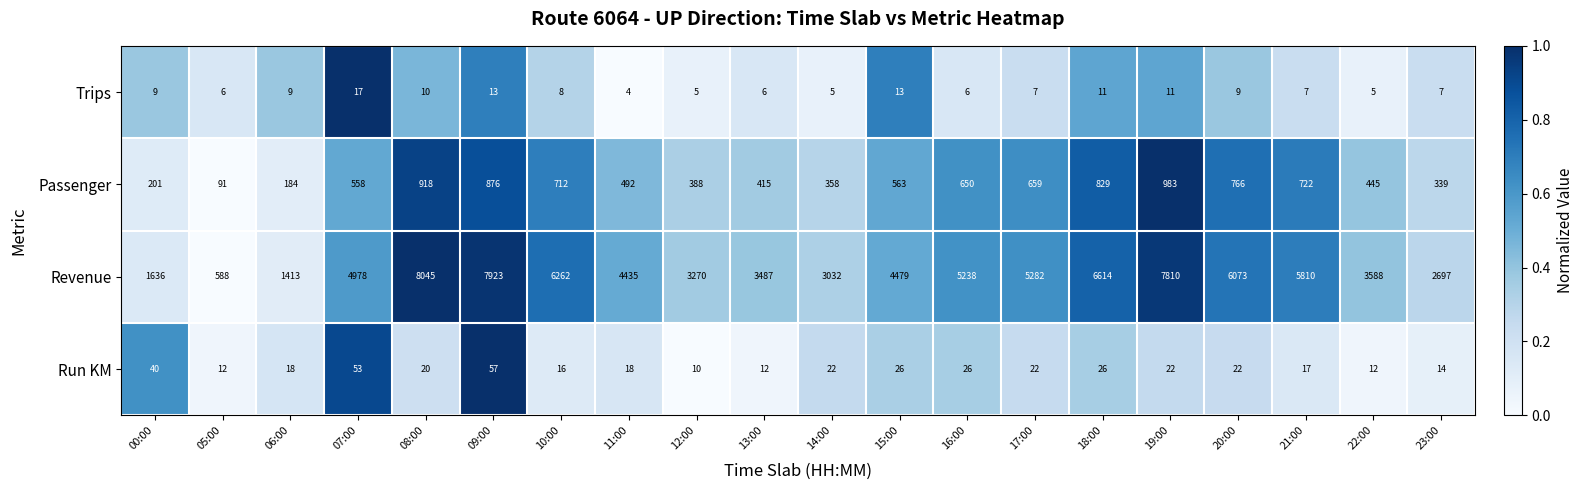

Is it true that Passenger equals 1341 at 19:00?

False